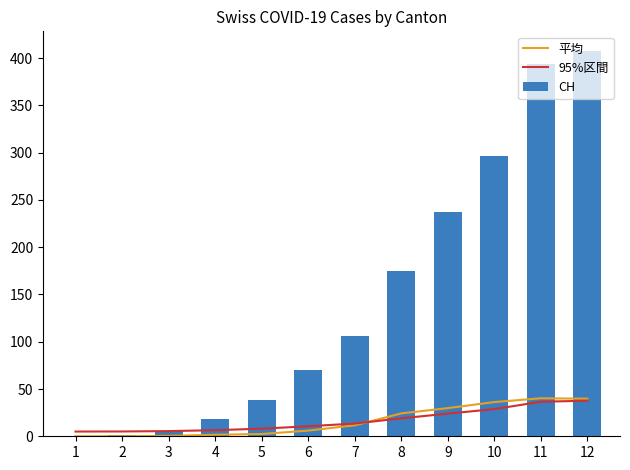

The 平均 series shows 29.8 at 9. True or false?

True